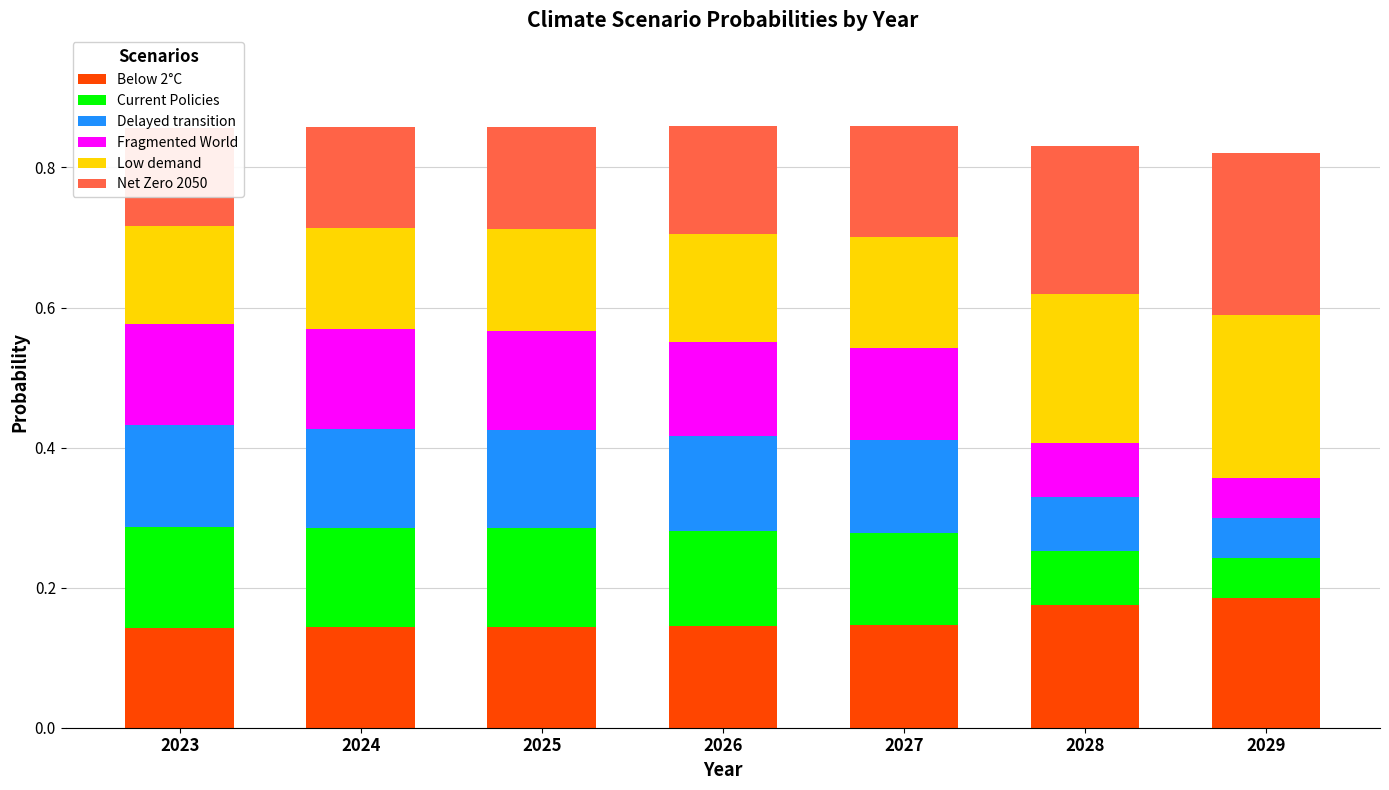

What is the value of the Delayed transition bar at the 5th from the left?

0.1